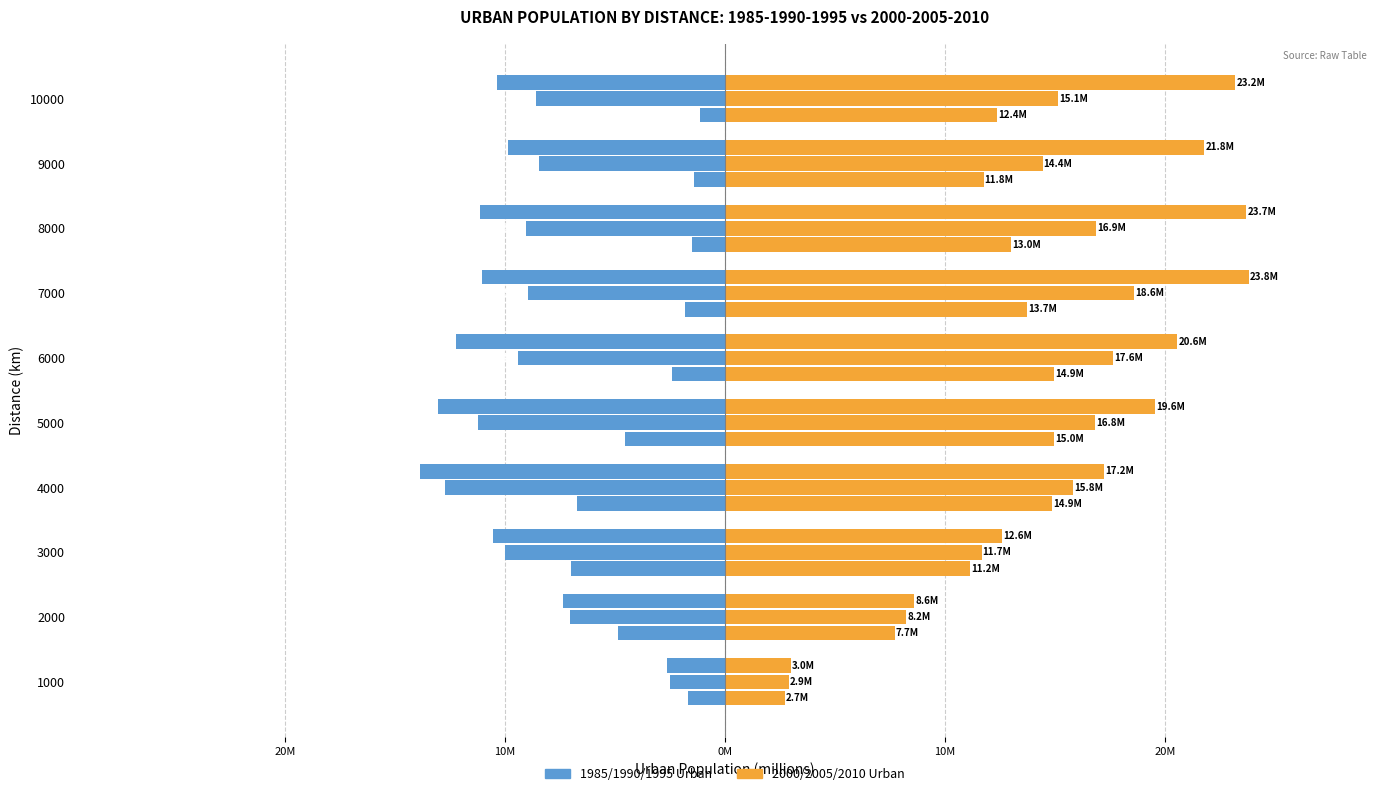

What is the label of the 2nd bar from the right?

8